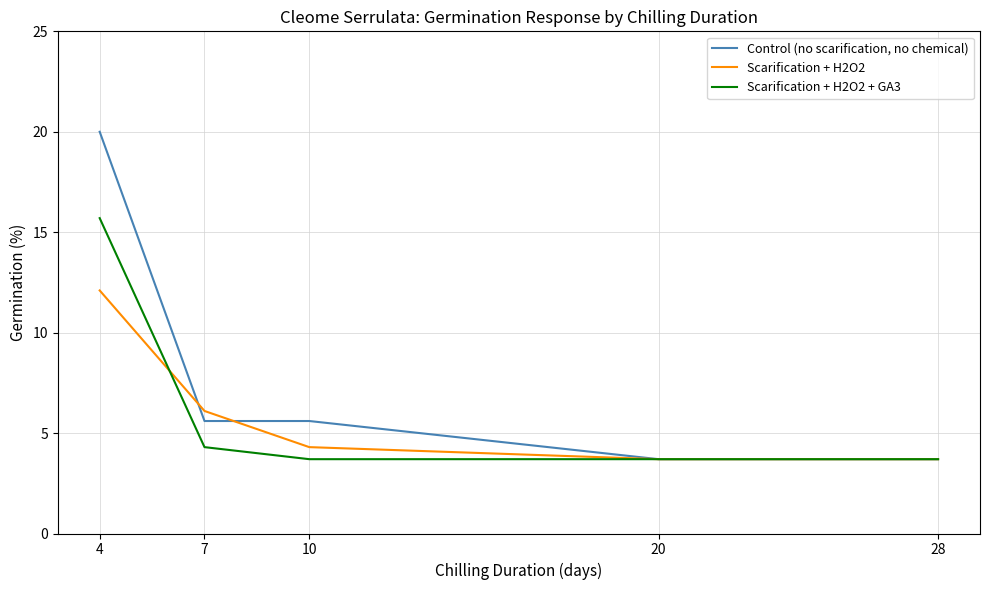

What is the average value of the Scarification + H2O2 series?

6.0